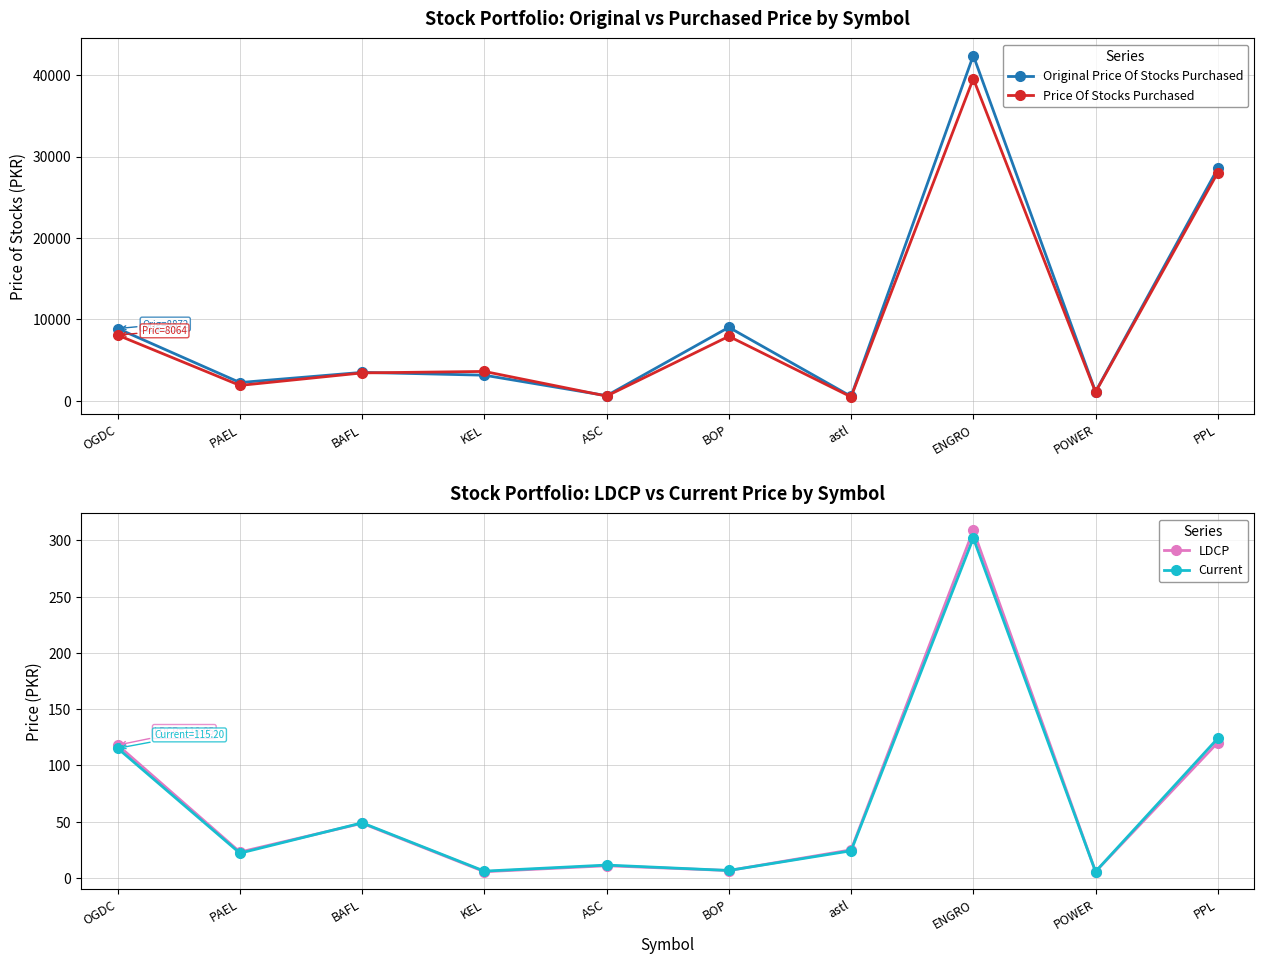

Is it true that Original Price Of Stocks Purchased equals 539.6 at astl?

True